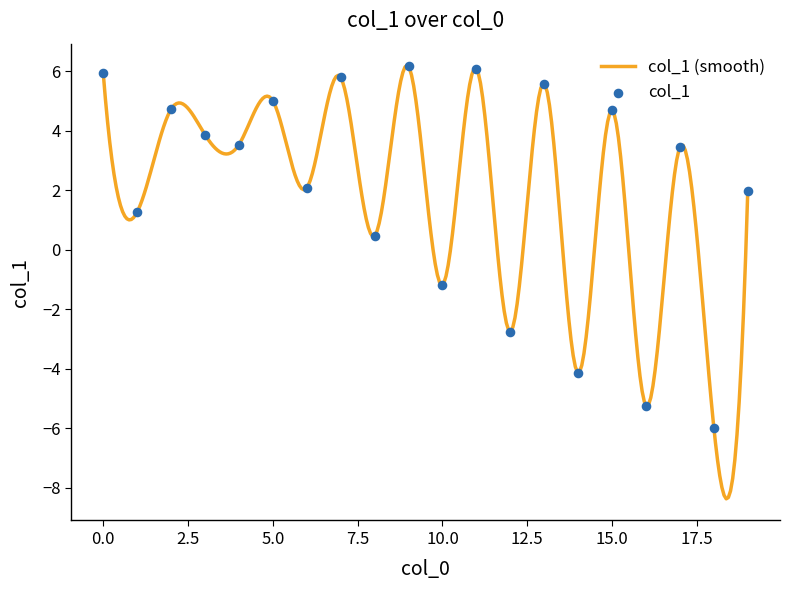

What is the lowest value of the col_1 (smooth) series?

-8.4